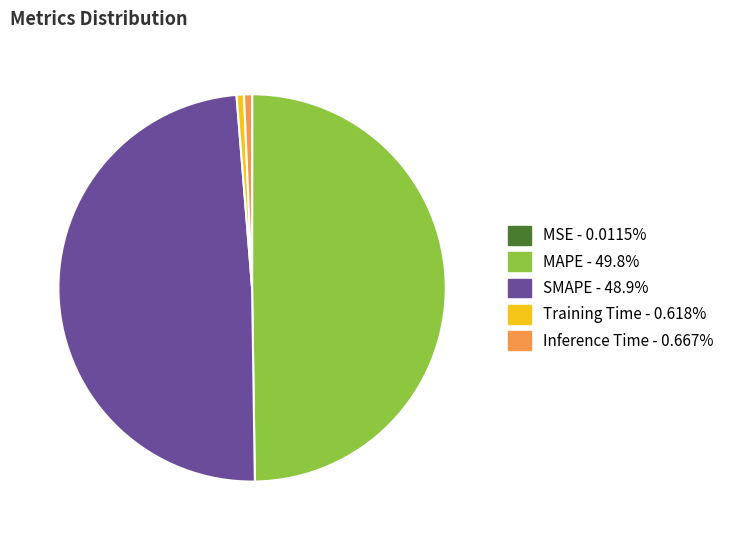

Is Inference Time the majority of the pie?

No